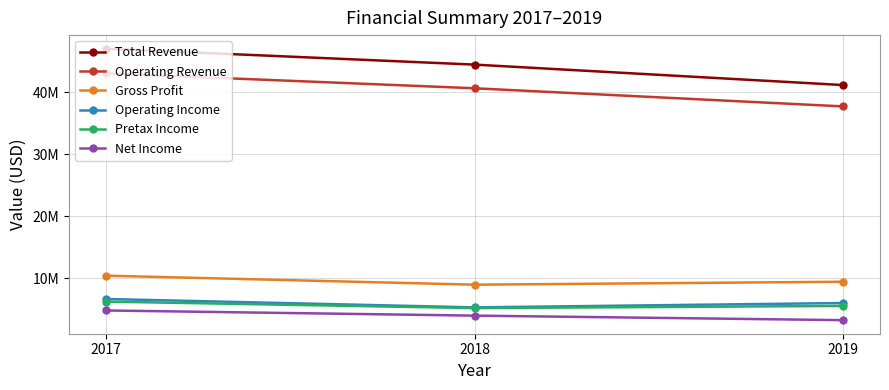

Does the chart have visible grid lines?

Yes